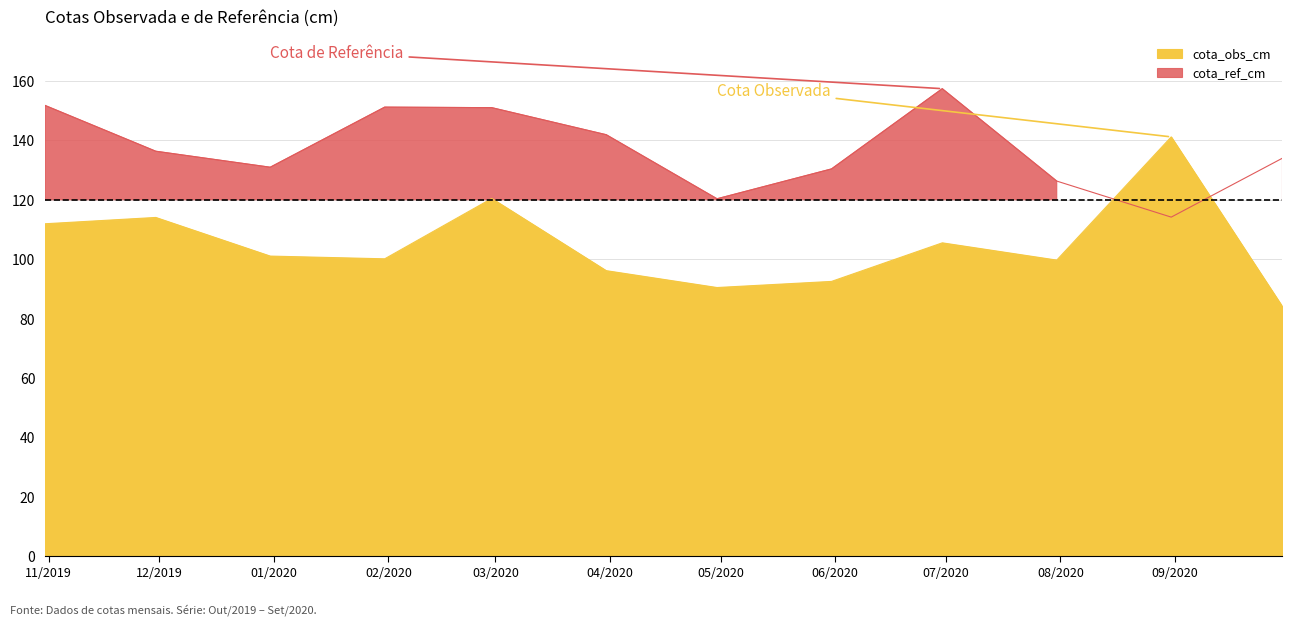

What is the maximum value for cota_obs_cm?

141.2